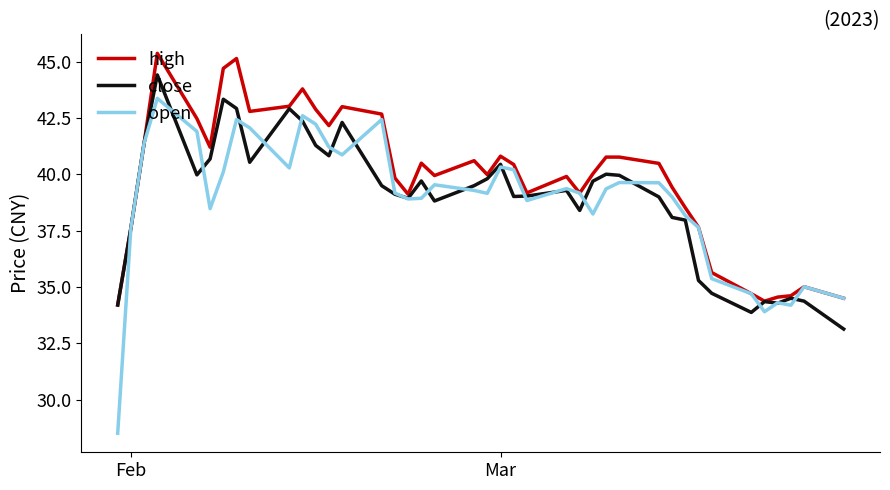

Which series has the widest spread of values?

open